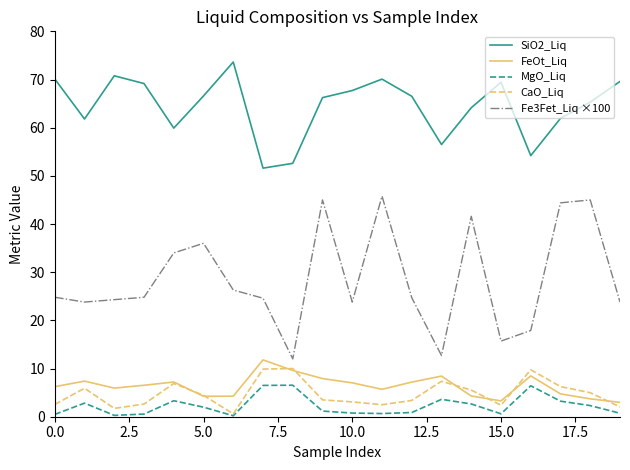

Which series has the widest spread of values?

Fe3Fet_Liq ×100